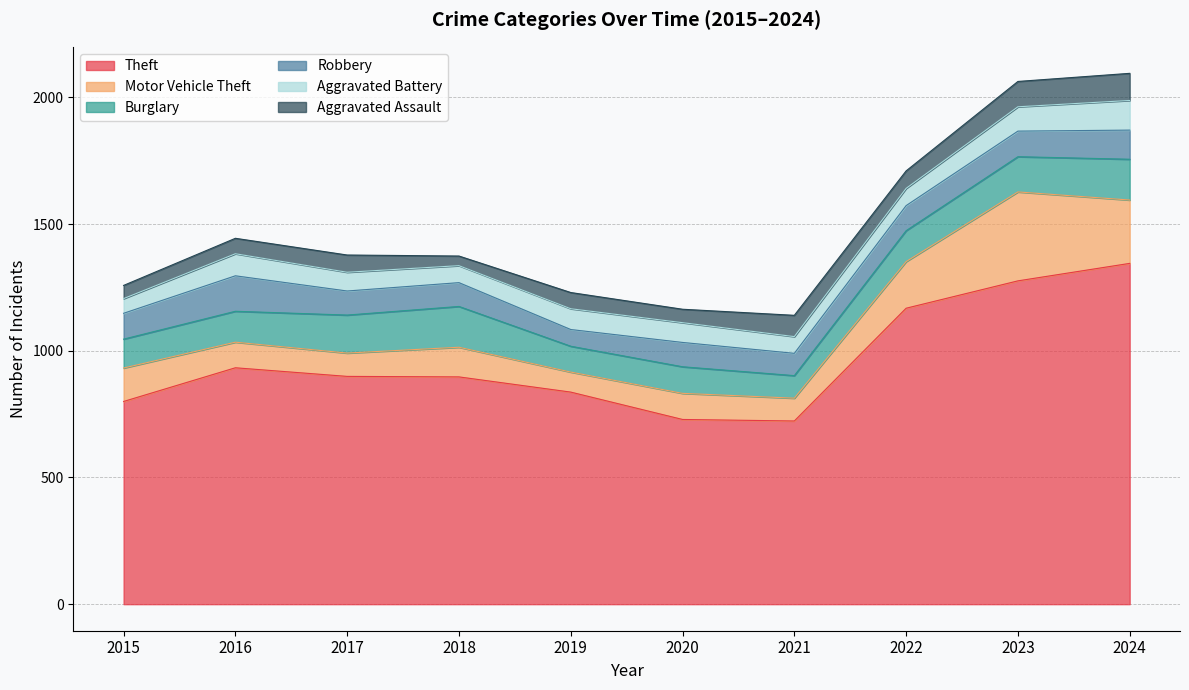

What is the average value of the Burglary series?

126